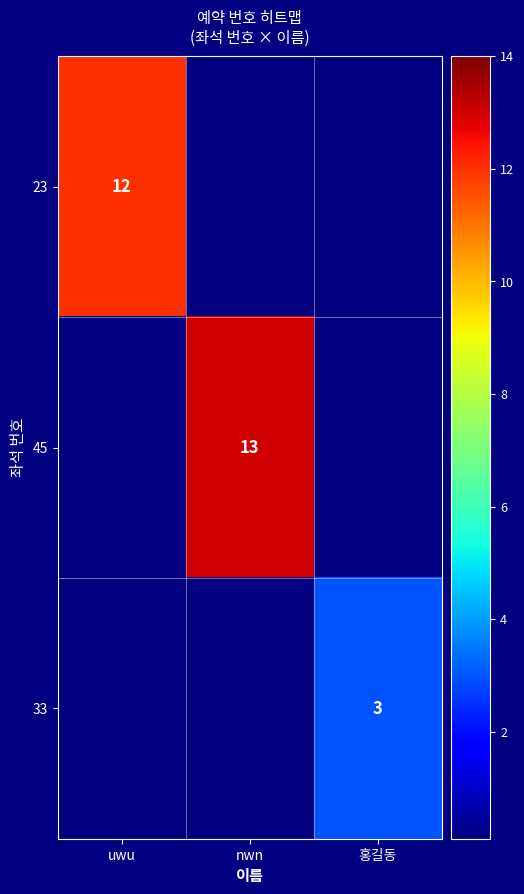

Which has a higher value, 홍길동 or uwu?

uwu